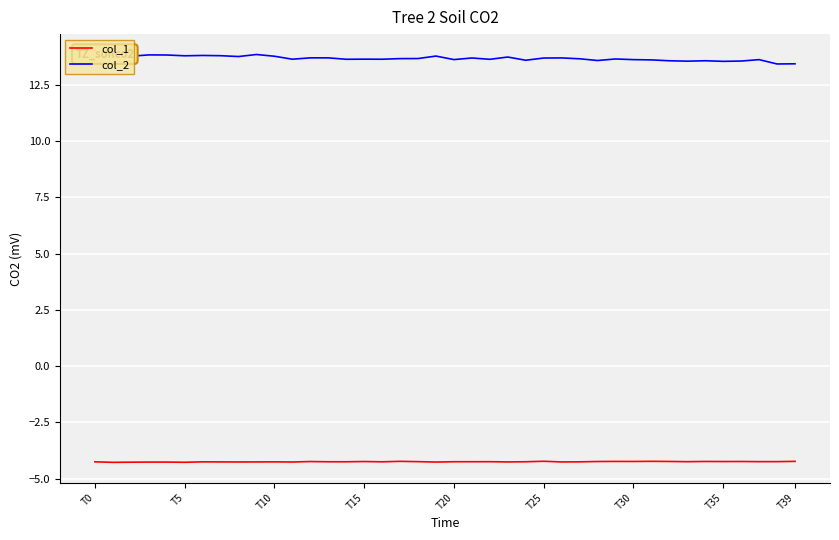

True or false: col_1 and col_2 intersect in this chart.

False